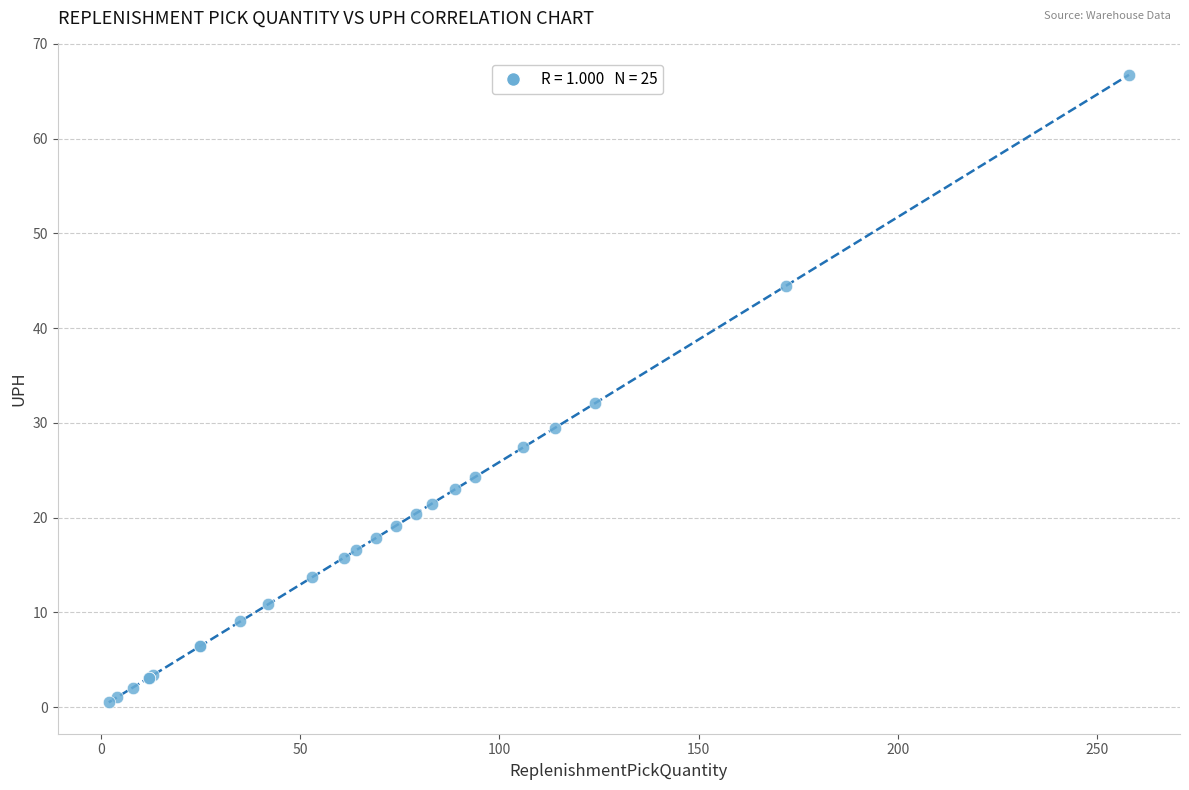

What Y value in the scatter plot is closest to 33?

32.1